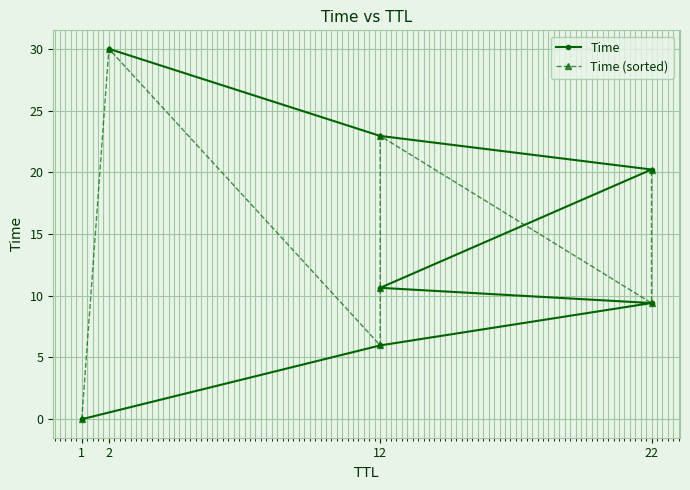

Reading left to right, extract all data points from this chart.

Time: 0.0	6.0	9.4	10.6	20.2	22.9	30.0
Time (sorted): 0.0	30.0	6.0	10.6	22.9	9.4	20.2